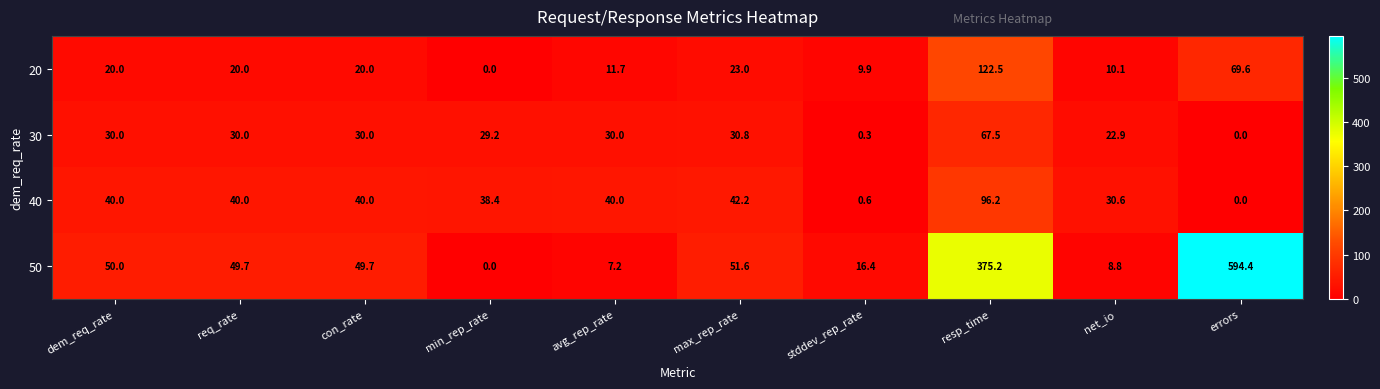

What is the average value of the 40 series?

36.8